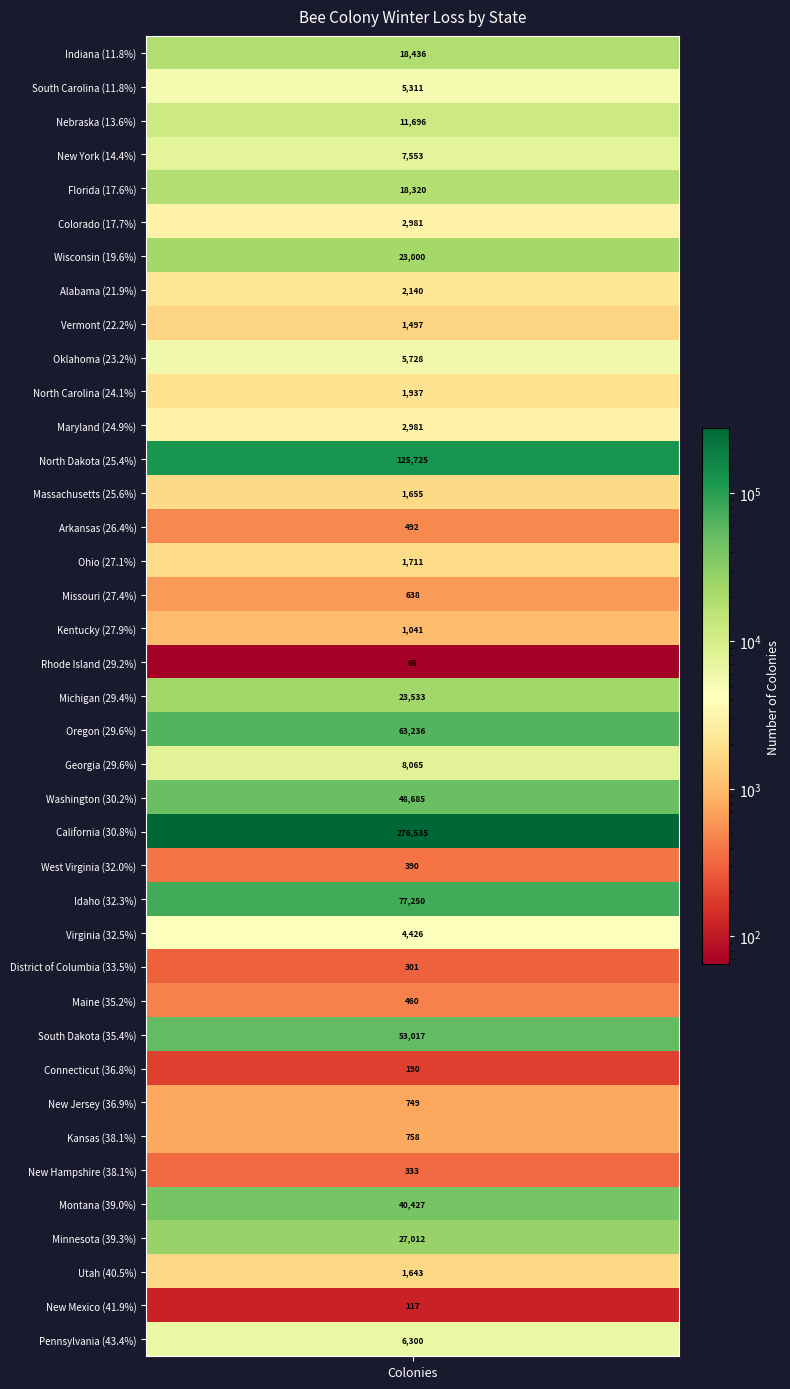

Is it true that colonies equals 1497.0 at 8?

True